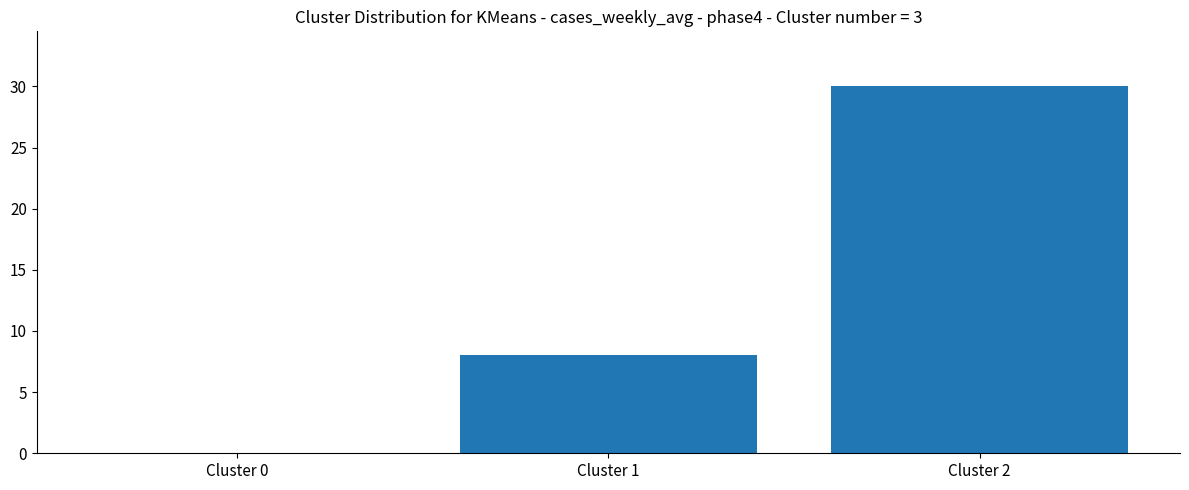

What is the greatest value displayed?

30